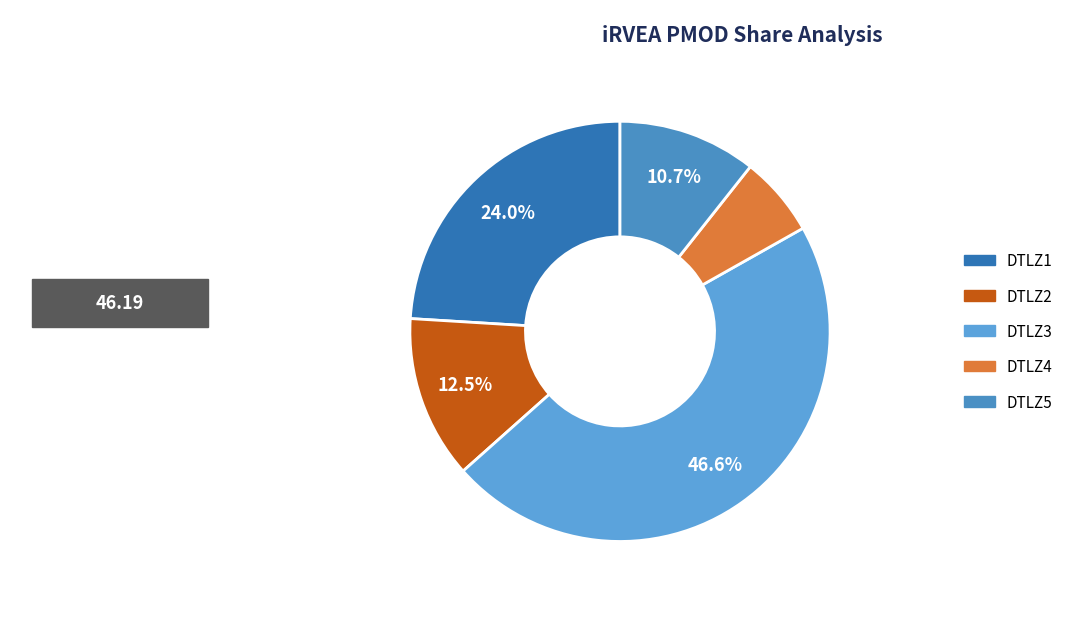

What percentage is the DTLZ5 slice, to the nearest percent?

11%